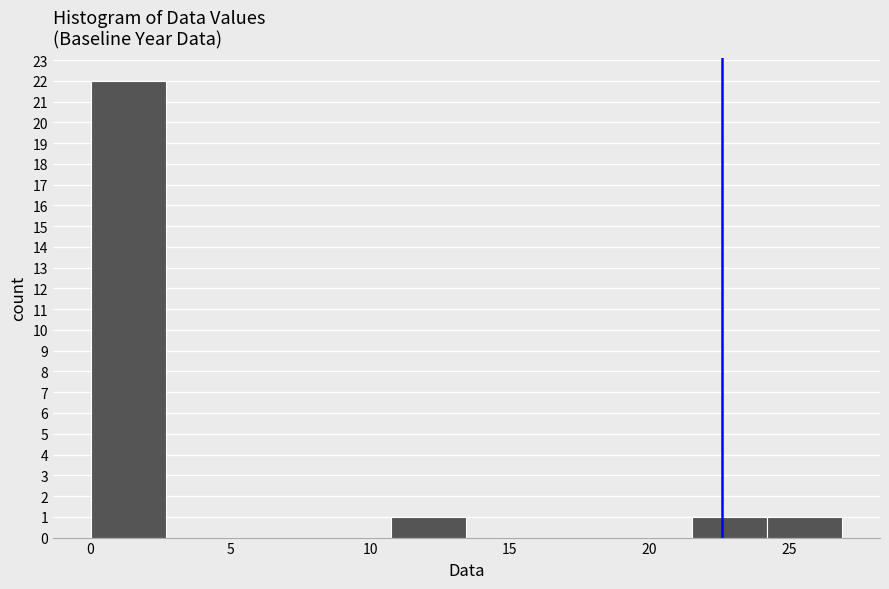

Reading left to right, transcribe this chart: for each bar, give the range it covers on the x-axis and its height. Neither the bar edges nor the heights are printed on the chart, so give them approximately, as read against the axes.

0.0 to 2.5: 22
2.5 to 5.5: 0
5.5 to 8.0: 0
8.0 to 11.0: 0
11.0 to 13.5: 1
13.5 to 16.0: 0
16.0 to 19.0: 0
19.0 to 21.5: 0
21.5 to 24.0: 1
24.0 to 27.0: 1